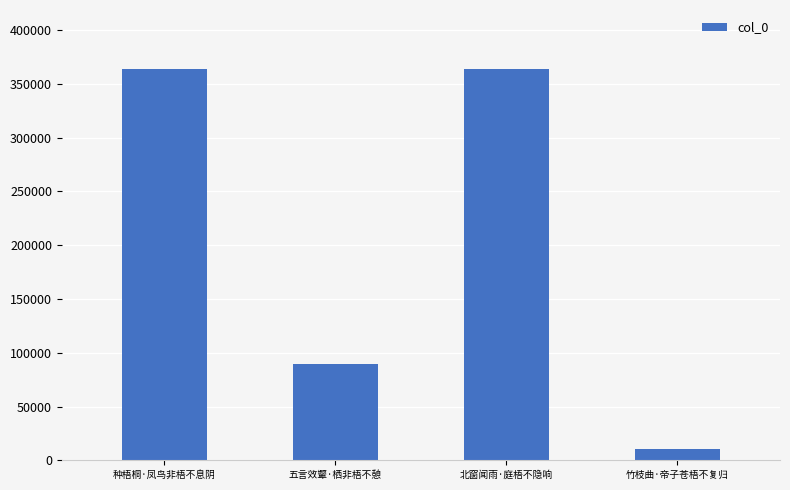

Are the bars horizontal?

No